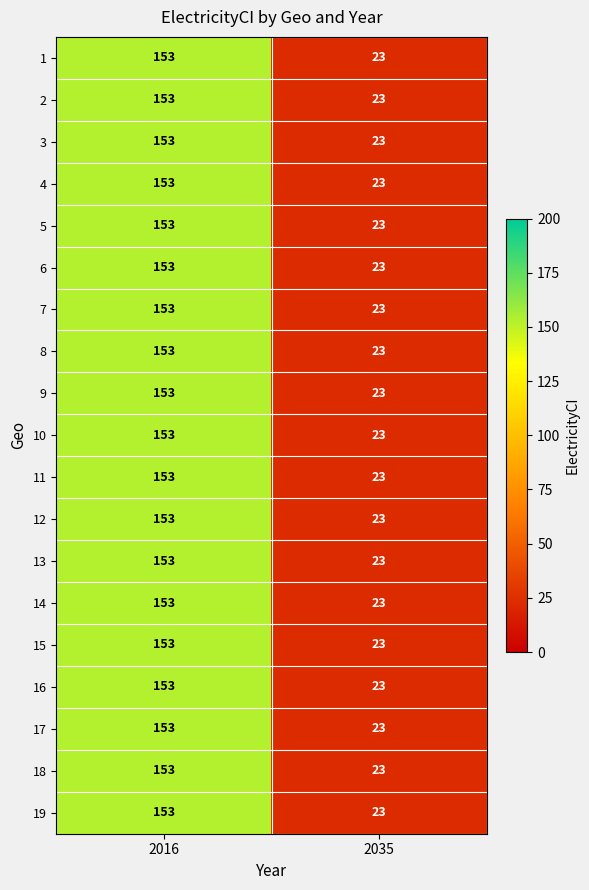

True or false: 16 has a value of 23 at 2035.

True